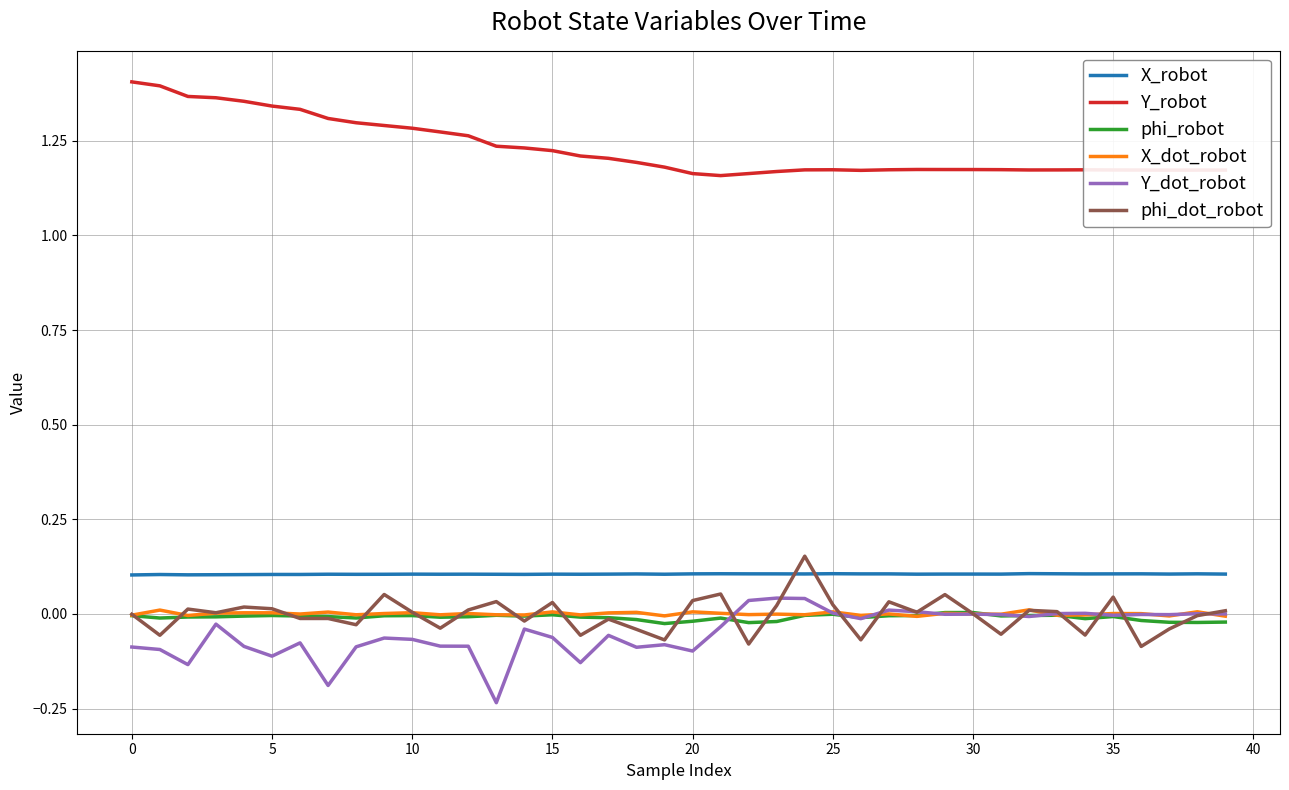

True or false: Y_robot and Y_dot_robot cross at least once.

False